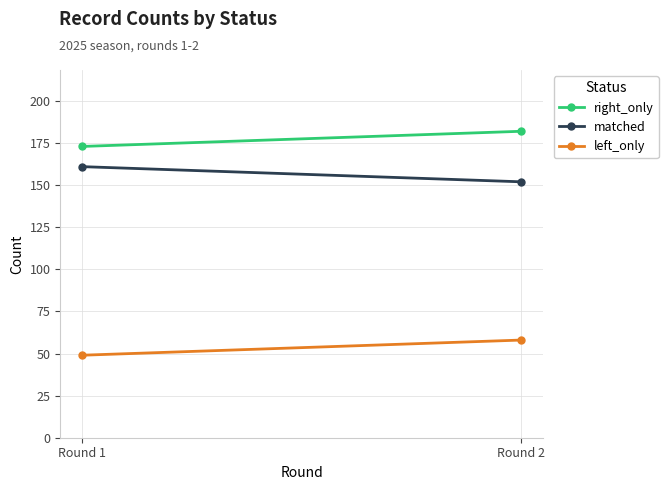

Rank the series by their maximum value, from highest to lowest.

right_only, matched, left_only